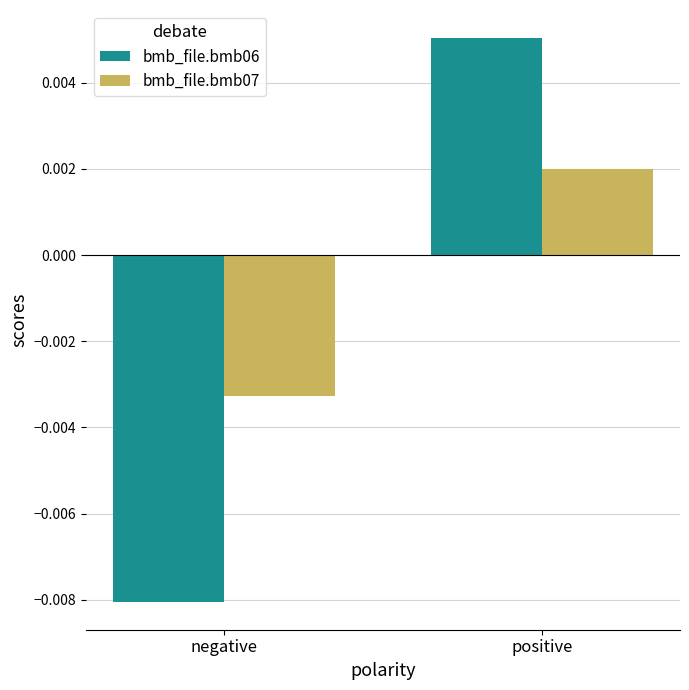

Count the bmb_file.bmb07 values in the range 0 to 1.

1